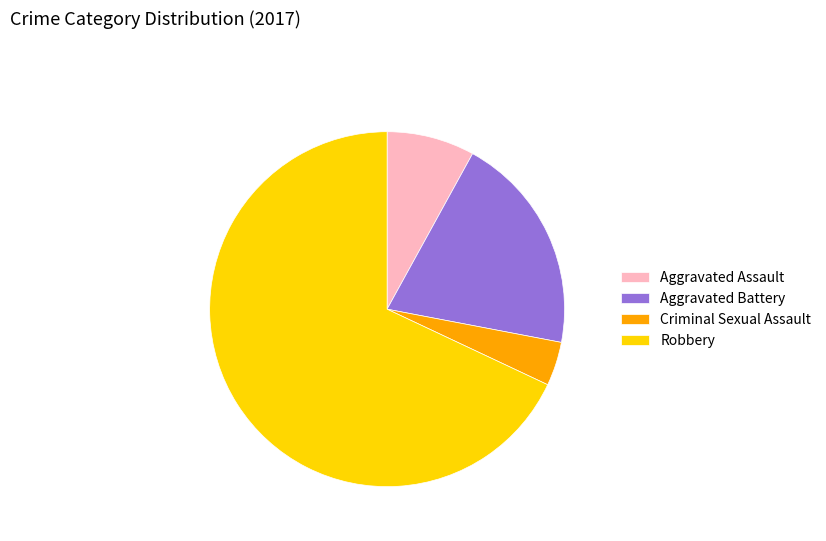

Count the number of slices in the pie.

4